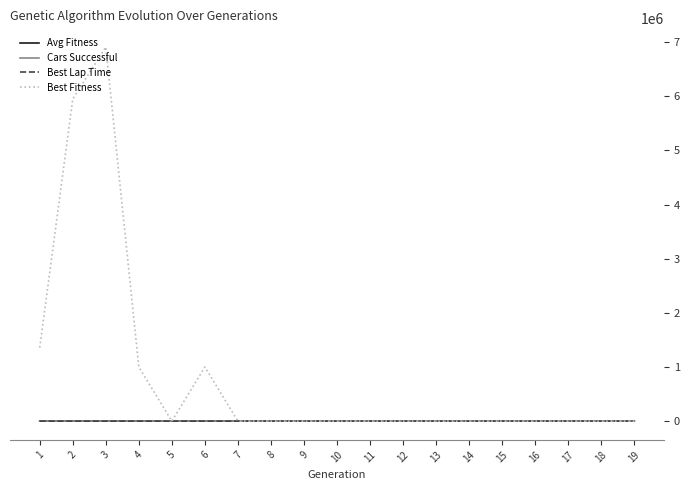

What is the sum of the Best Lap Time values at 14 and 17?

38.1